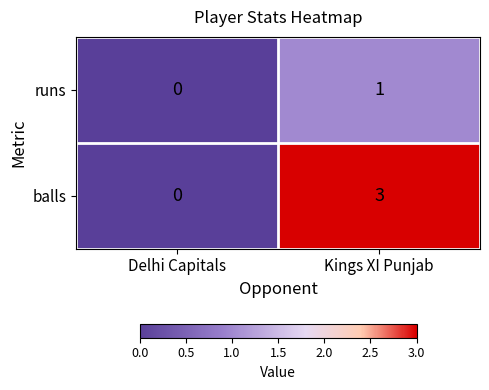

At which category does the chart reach its minimum across all series?

Delhi Capitals